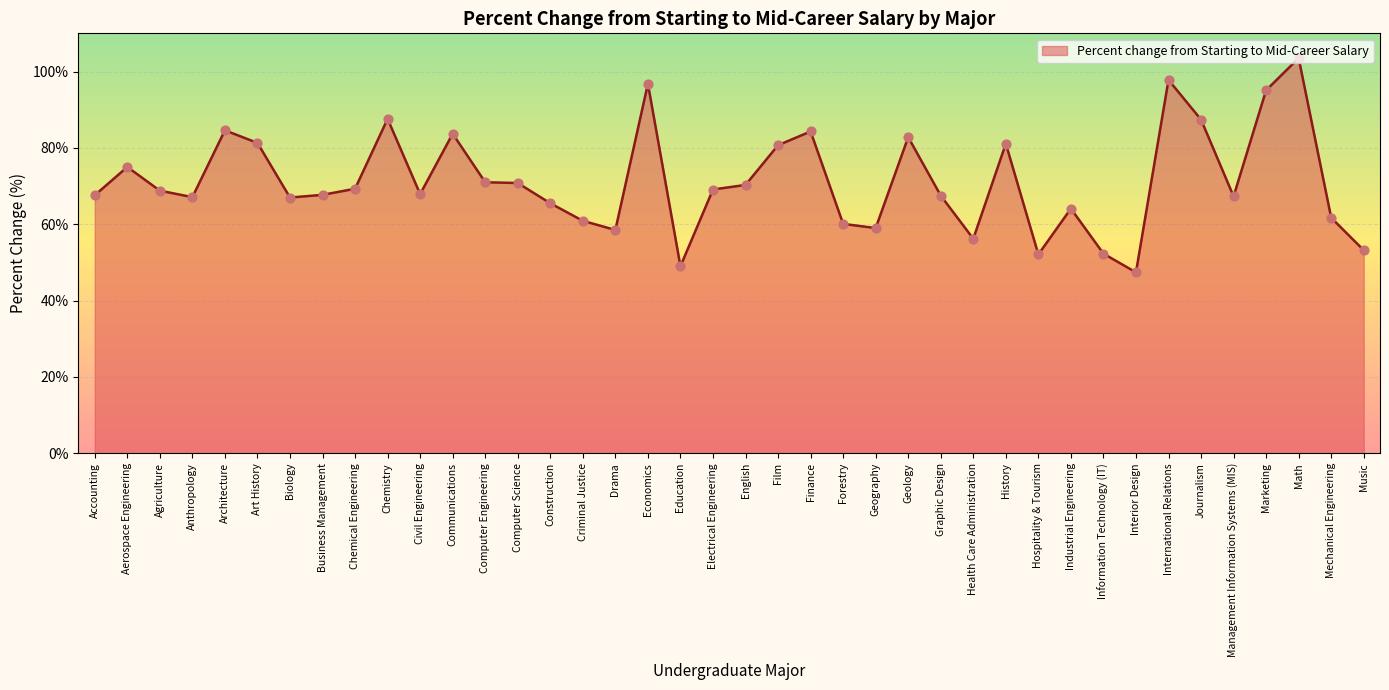

Approximately how many times larger is the value at Film compared to Chemistry?

0.9